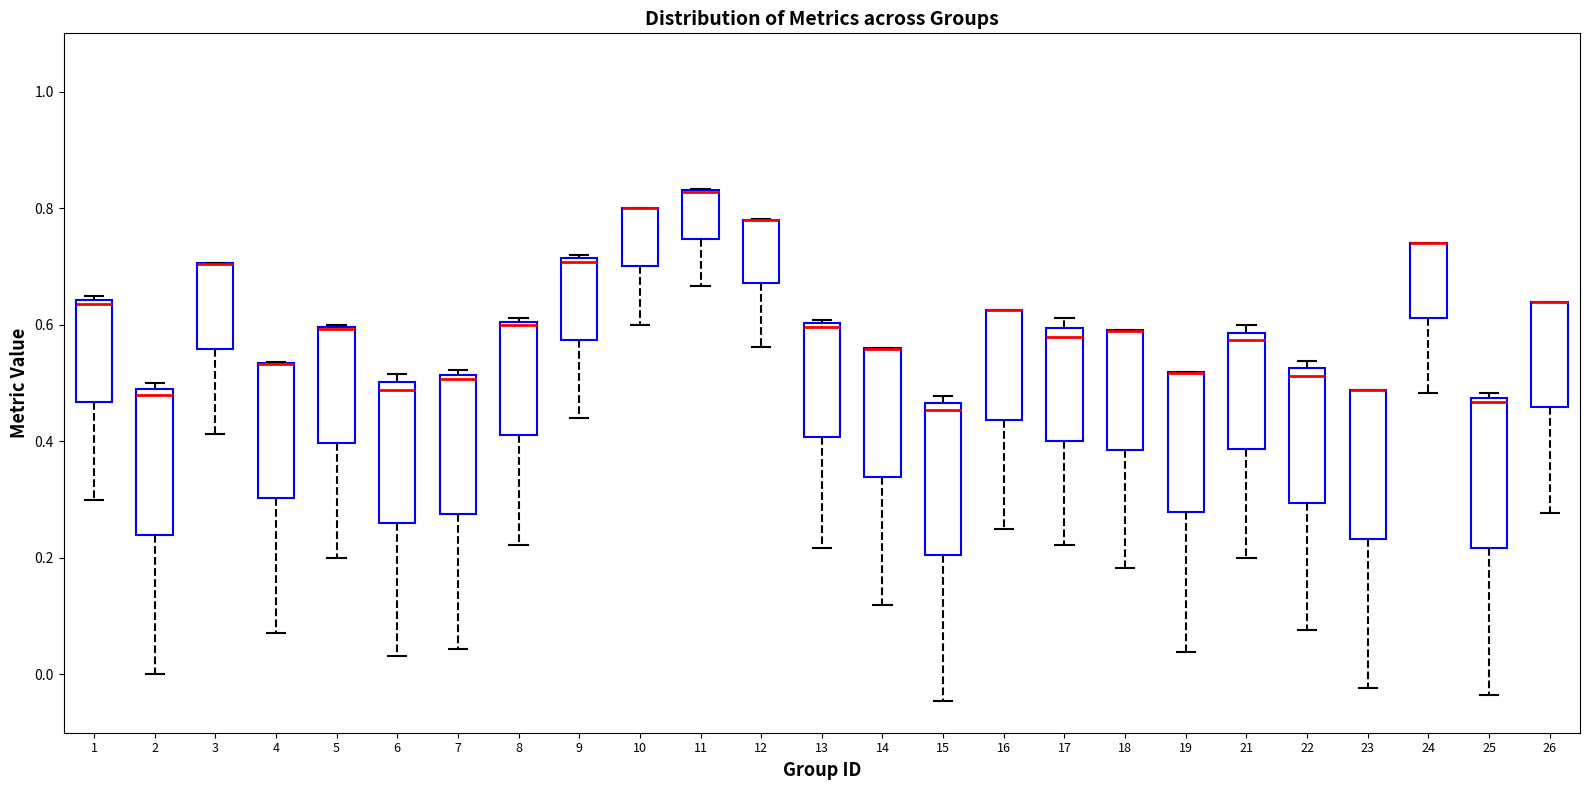

Reading left to right, read every box against the y-axis: the position of its median line, the range the box covers, and the ends of its whiskers. The values are not printed on the chart, so give them approximately, as read against the axis.

1: median 0.64 (just below the box's upper edge), box 0.46 to 0.64, whiskers 0.30 to 0.66
2: median 0.48 (just below the box's upper edge), box 0.24 to 0.48, whiskers 0.00 to 0.50
3: median 0.70 (drawn on the box's upper edge), box 0.56 to 0.70, whiskers 0.42 to 0.70
4: median 0.54 (drawn on the box's upper edge), box 0.30 to 0.54, whiskers 0.08 to 0.54
5: median 0.60 (drawn on the box's upper edge), box 0.40 to 0.60, whiskers 0.20 to 0.60
6: median 0.48, box 0.26 to 0.50, whiskers 0.04 to 0.52
7: median 0.50, box 0.28 to 0.52, whiskers 0.04 to 0.52 (just above the box's upper edge)
8: median 0.60, box 0.42 to 0.60, whiskers 0.22 to 0.62
9: median 0.70, box 0.58 to 0.72, whiskers 0.44 to 0.72
10: median 0.80 (drawn on the box's upper edge), box 0.70 to 0.80, whiskers 0.60 to 0.80
11: median 0.82 (drawn on the box's upper edge), box 0.74 to 0.84, whiskers 0.66 to 0.84
12: median 0.78 (drawn on the box's upper edge), box 0.68 to 0.78, whiskers 0.56 to 0.78
13: median 0.60 (just below the box's upper edge), box 0.40 to 0.60, whiskers 0.22 to 0.60 (just above the box's upper edge)
14: median 0.56 (drawn on the box's upper edge), box 0.34 to 0.56, whiskers 0.12 to 0.56
15: median 0.46 (just below the box's upper edge), box 0.20 to 0.46, whiskers -0.04 to 0.48
16: median 0.62 (drawn on the box's upper edge), box 0.44 to 0.62, whiskers 0.26 to 0.62
17: median 0.58, box 0.40 to 0.60, whiskers 0.22 to 0.62
18: median 0.60 (drawn on the box's upper edge), box 0.38 to 0.60, whiskers 0.18 to 0.60
19: median 0.52 (drawn on the box's upper edge), box 0.28 to 0.52, whiskers 0.04 to 0.52
21: median 0.58 (just below the box's upper edge), box 0.38 to 0.58, whiskers 0.20 to 0.60
22: median 0.52 (just below the box's upper edge), box 0.30 to 0.52, whiskers 0.08 to 0.54
23: median 0.48 (drawn on the box's upper edge), box 0.24 to 0.48, whiskers -0.02 to 0.48
24: median 0.74 (drawn on the box's upper edge), box 0.62 to 0.74, whiskers 0.48 to 0.74
25: median 0.46, box 0.22 to 0.48, whiskers -0.04 to 0.48 (just above the box's upper edge)
26: median 0.64 (drawn on the box's upper edge), box 0.46 to 0.64, whiskers 0.28 to 0.64